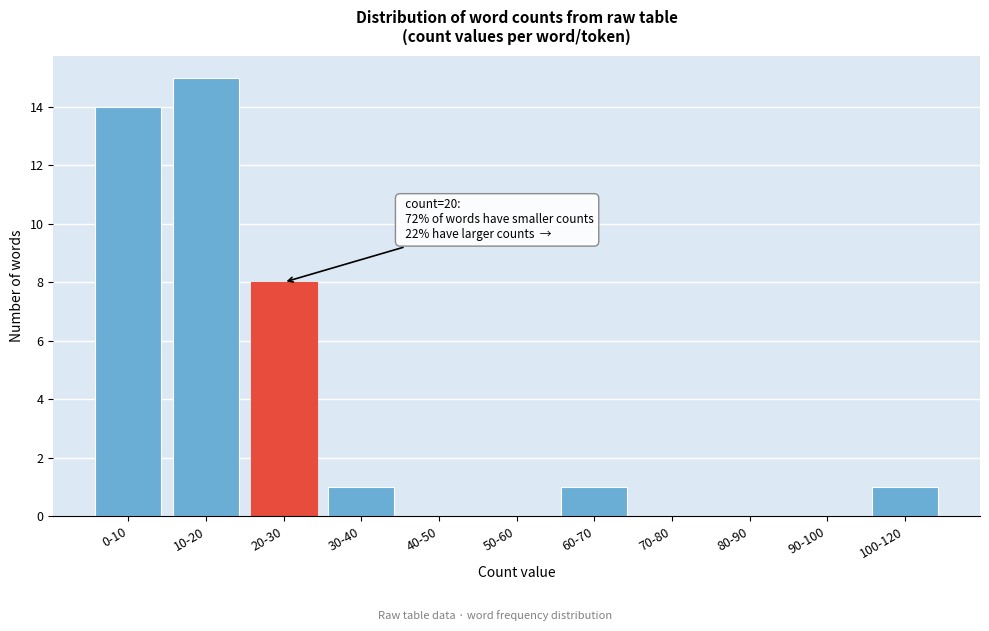

Reading right to left, transcribe all the data shown in this chart.

100-120=1	90-100=0	80-90=0	70-80=0	60-70=1	50-60=0	40-50=0	30-40=1	20-30=8	10-20=15	0-10=14